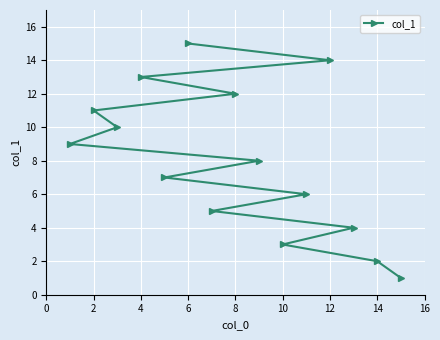

What is the ratio of the value at 12 to the value at 2?

1.3